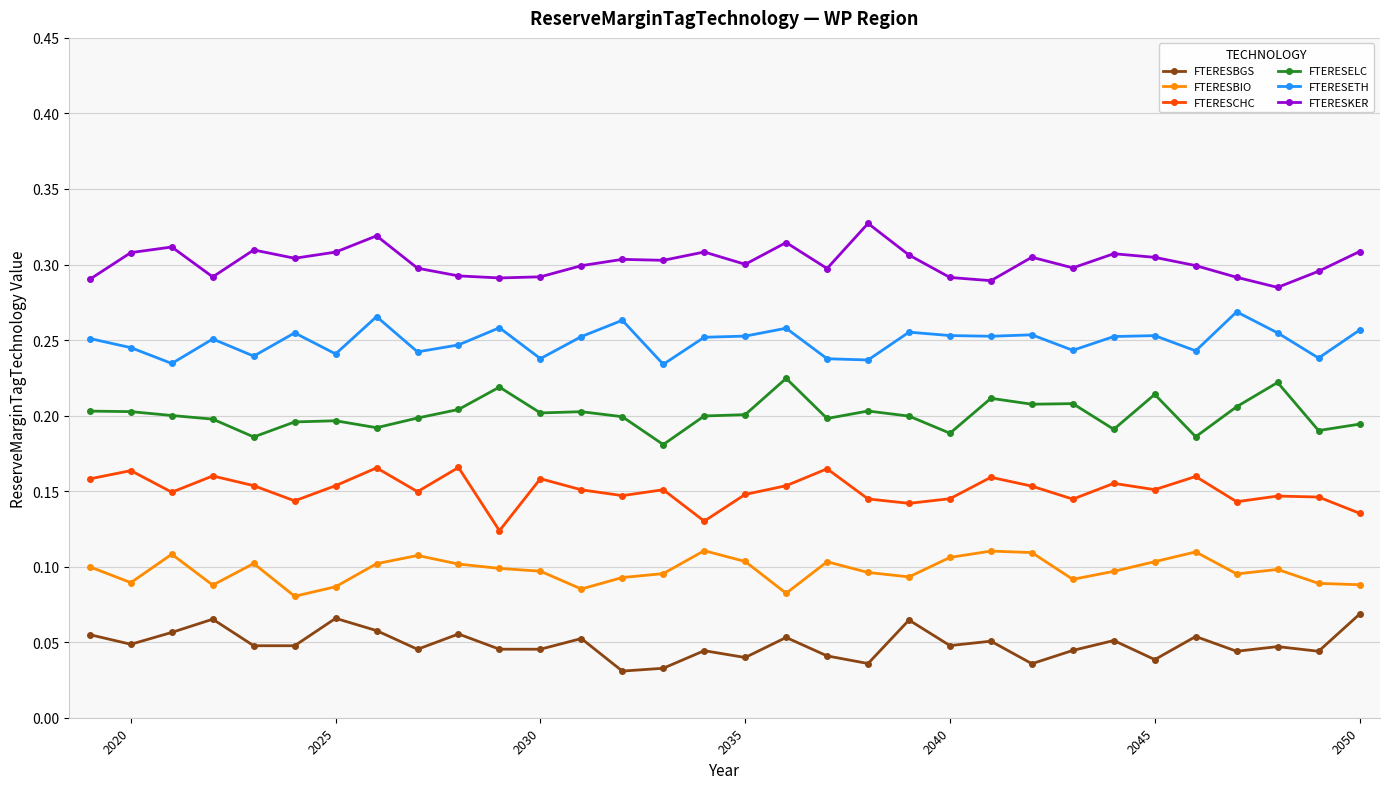

List the series in order of their peak value, highest first.

FTERESKER, FTERESETH, FTERESELC, FTERESCHC, FTERESBIO, FTERESBGS